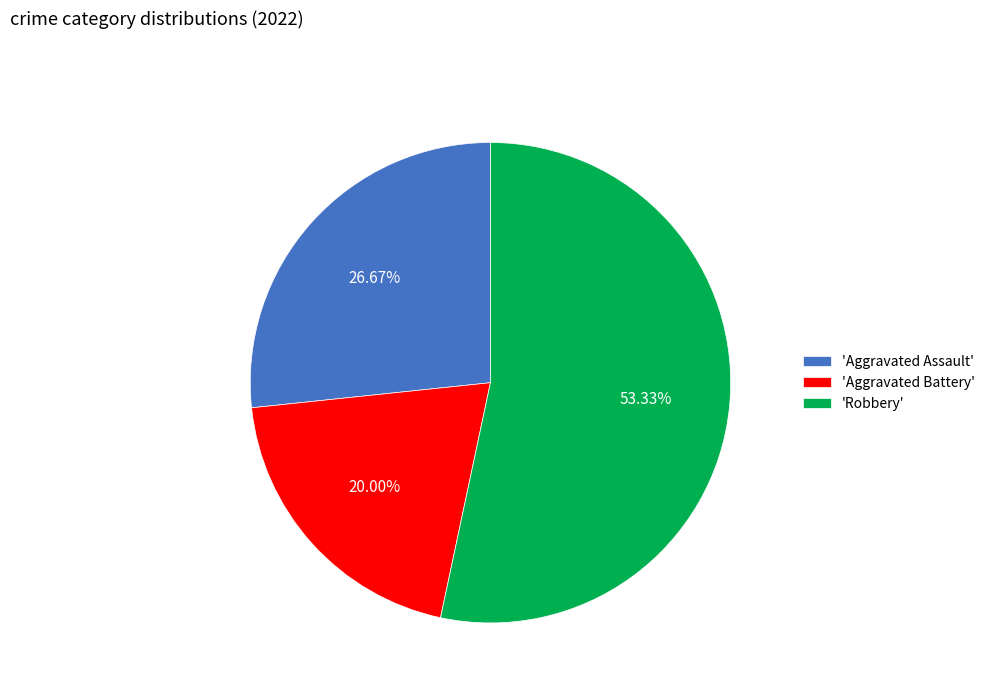

Do 'Aggravated Battery' and 'Aggravated Assault' together represent more than half of the pie?

No